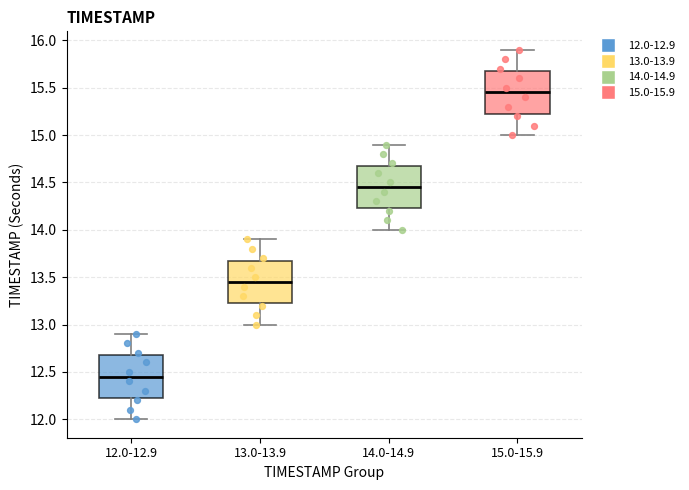

Reading left to right, read every box against the y-axis: the position of its median line, the range the box covers, and the ends of its whiskers. The values are not printed on the chart, so give them approximately, as read against the axis.

12.0-12.9: median 12.45, box 12.25 to 12.70, whiskers 12.00 to 12.90
13.0-13.9: median 13.45, box 13.25 to 13.70, whiskers 13.00 to 13.90
14.0-14.9: median 14.45, box 14.25 to 14.70, whiskers 14.00 to 14.90
15.0-15.9: median 15.45, box 15.25 to 15.70, whiskers 15.00 to 15.90